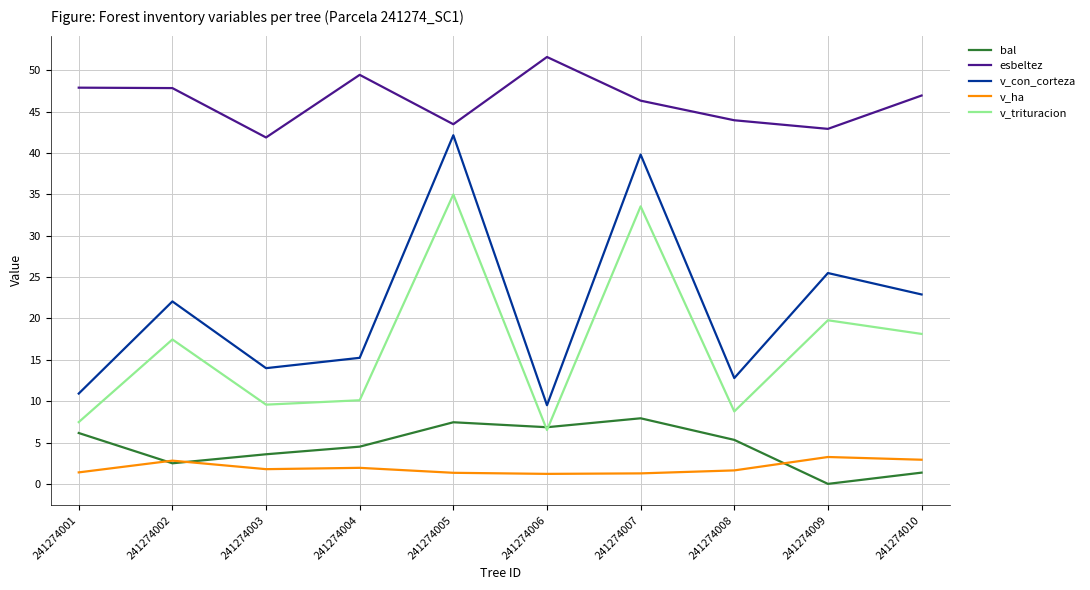

Rank the series by their maximum value, from lowest to highest.

v_ha, bal, v_trituracion, v_con_corteza, esbeltez